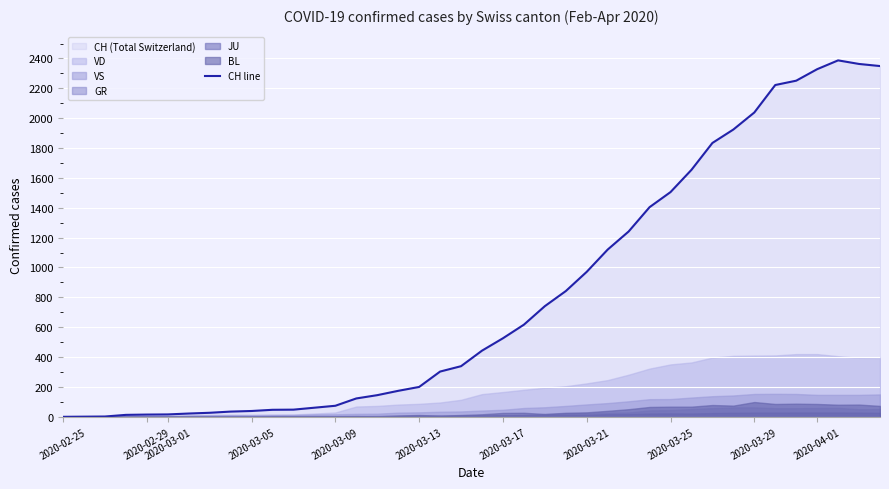

How many interior local peaks (higher than both neighbors) does the data have?

1